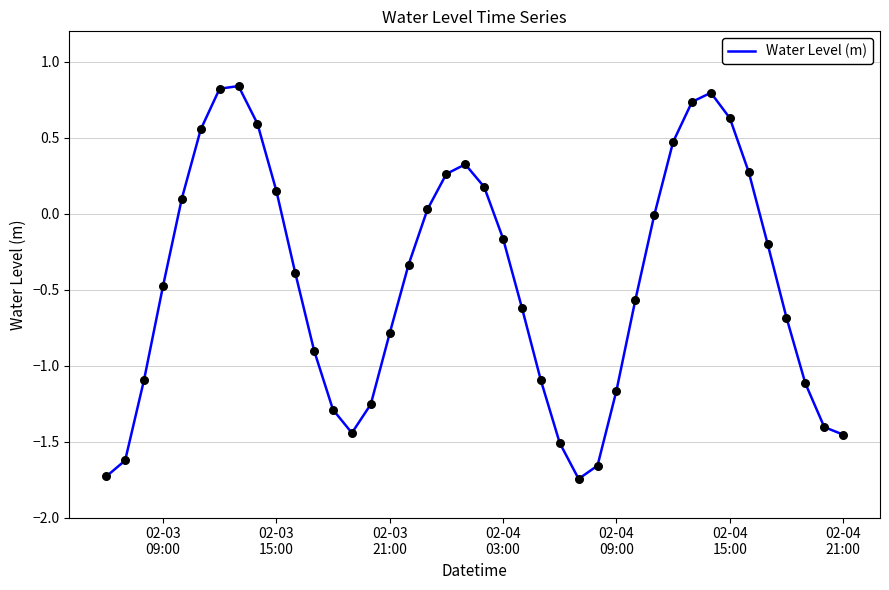

What is the difference between the maximum and minimum values?

2.6